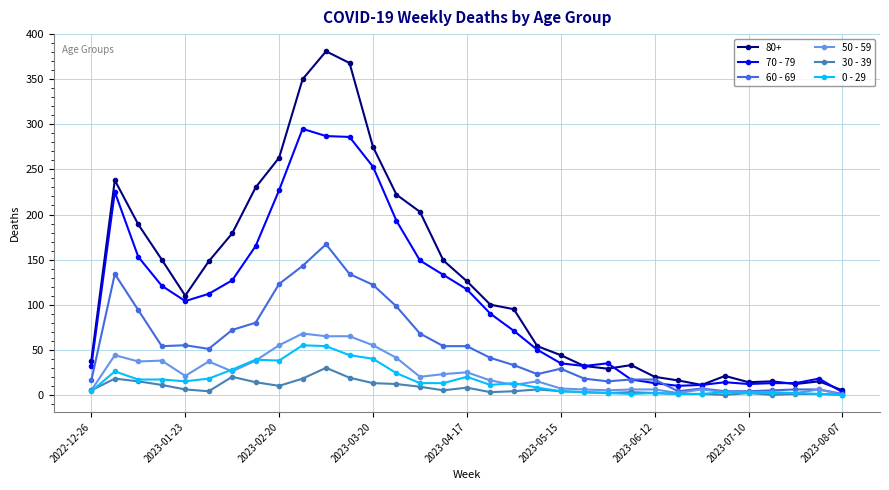

At how many categories does at least one series exceed 304?

3